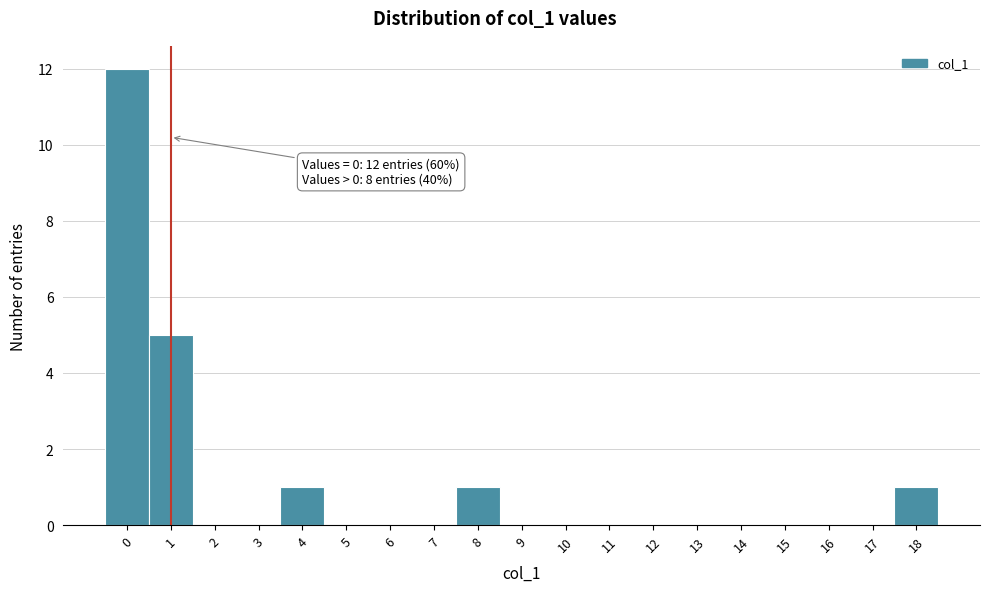

Which range on the x-axis has the tallest bar?

-0.5 to 0.5